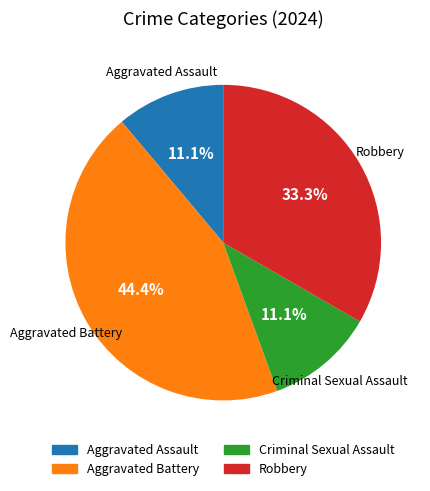

What is the largest slice in the pie chart?

Aggravated Battery